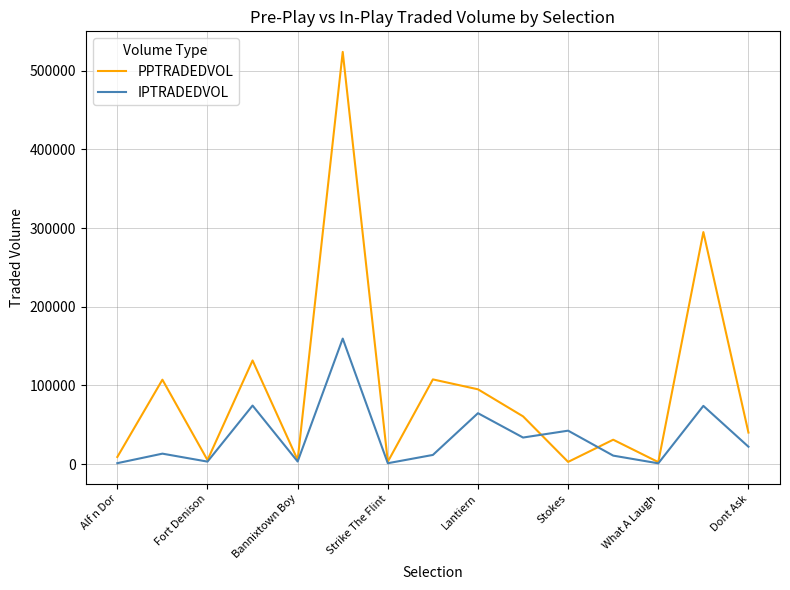

True or false: PPTRADEDVOL and IPTRADEDVOL intersect in this chart.

True